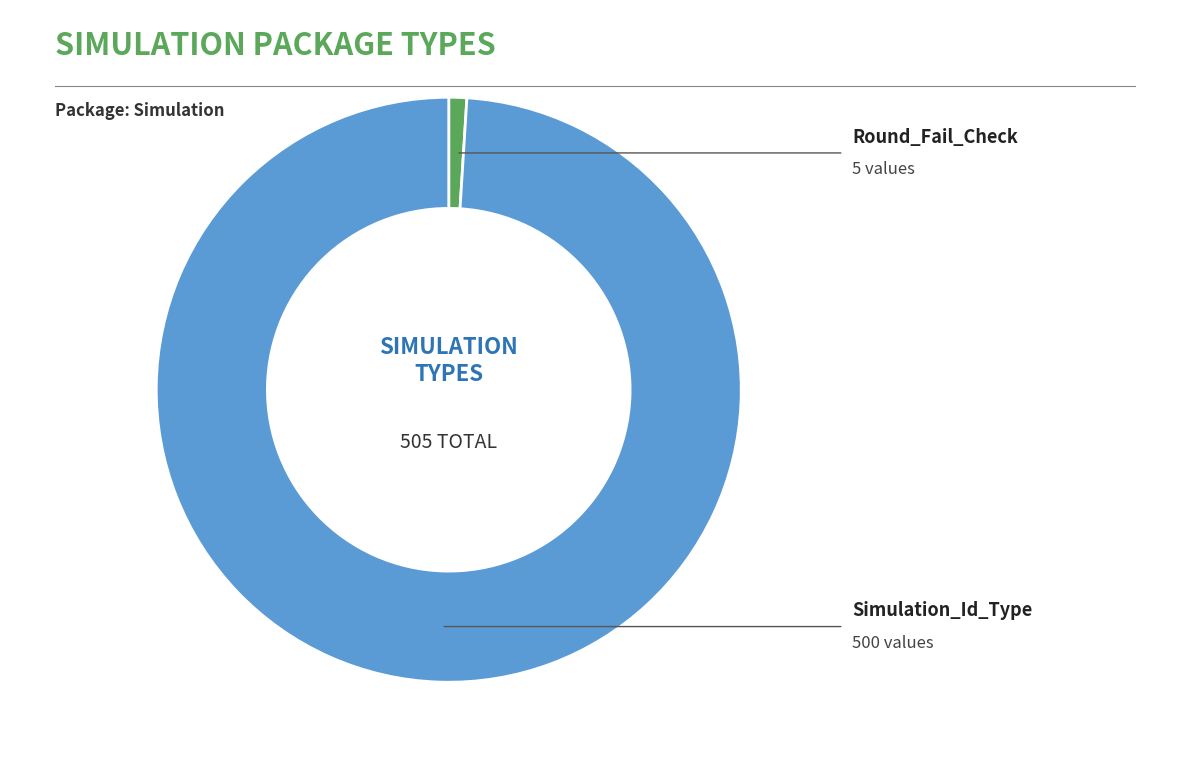

How many slices are in this pie chart?

2